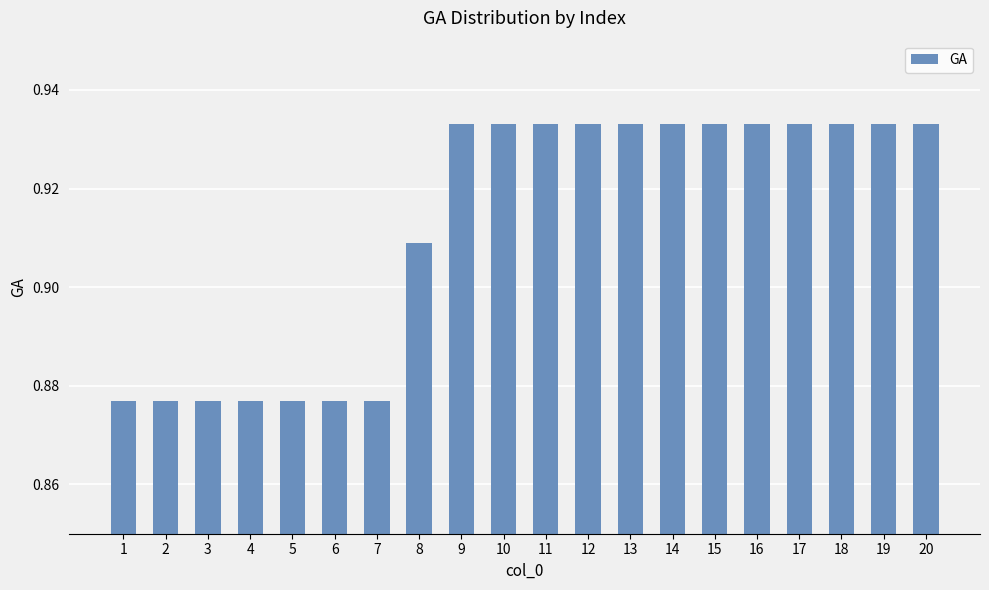

What is the change in value from 1 to 19?

+0.1